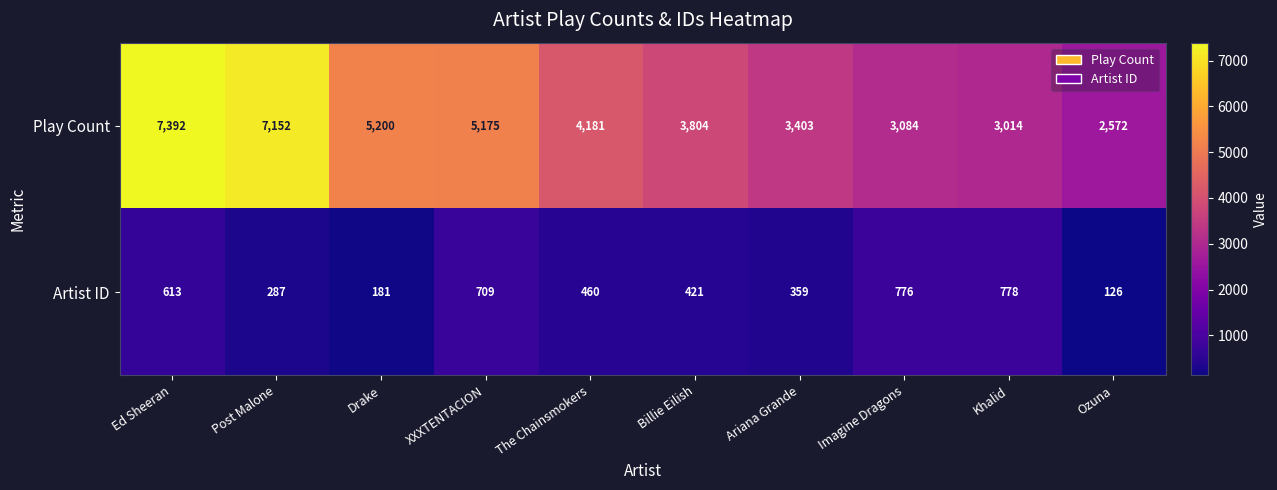

What is the difference between the maximum and minimum values in the Play Count series?

4820